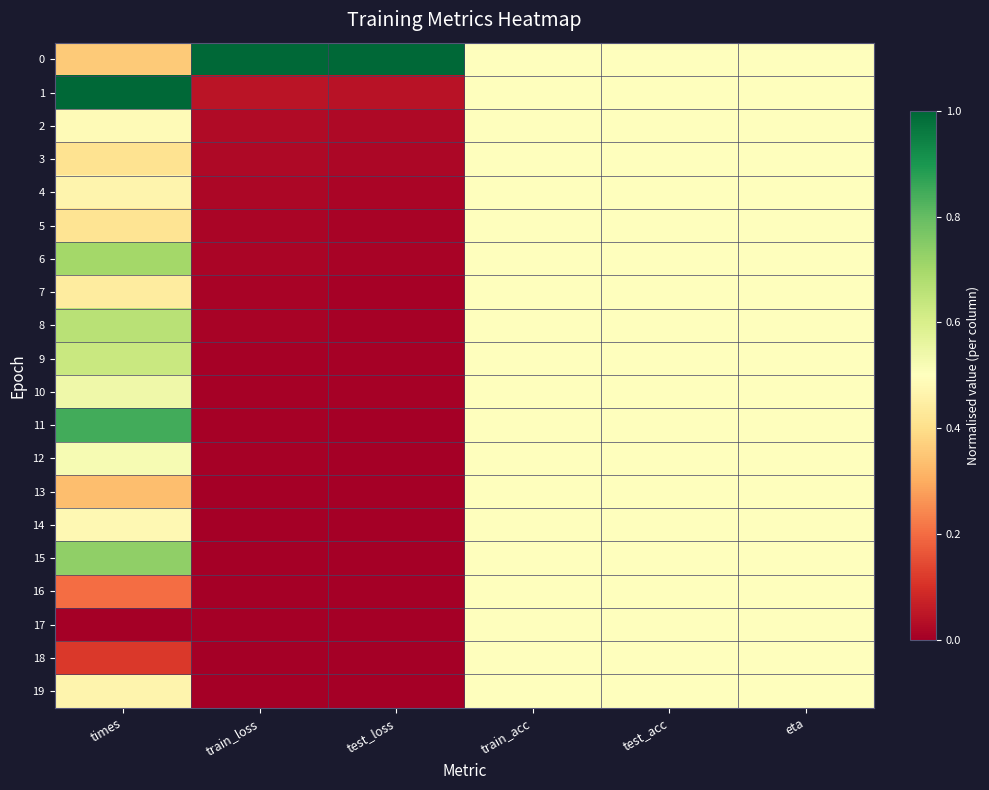

How many series are shown in this chart?

20